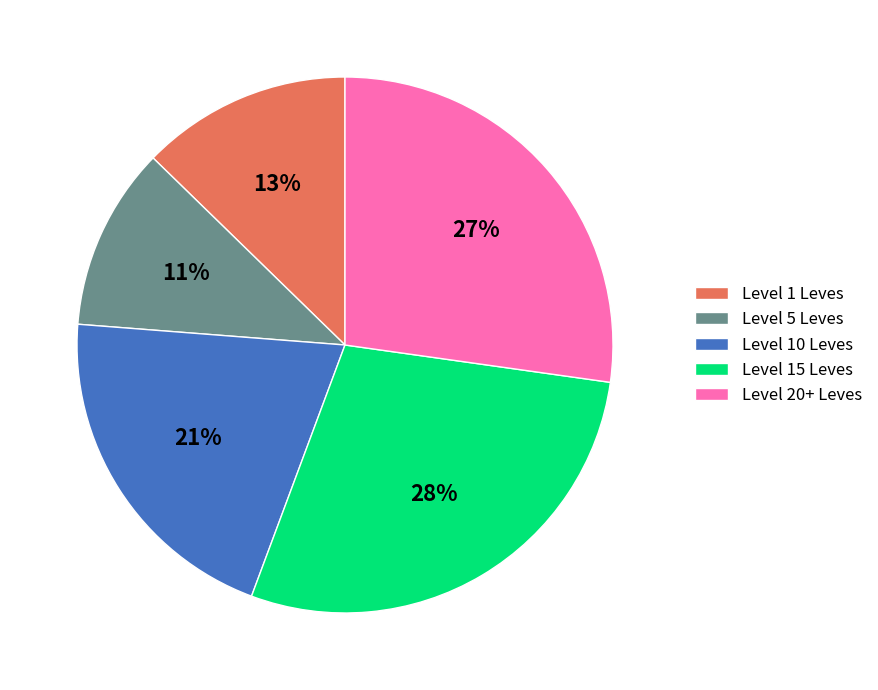

To the nearest percent, what is the difference between the largest and smallest slice percentages?

17%